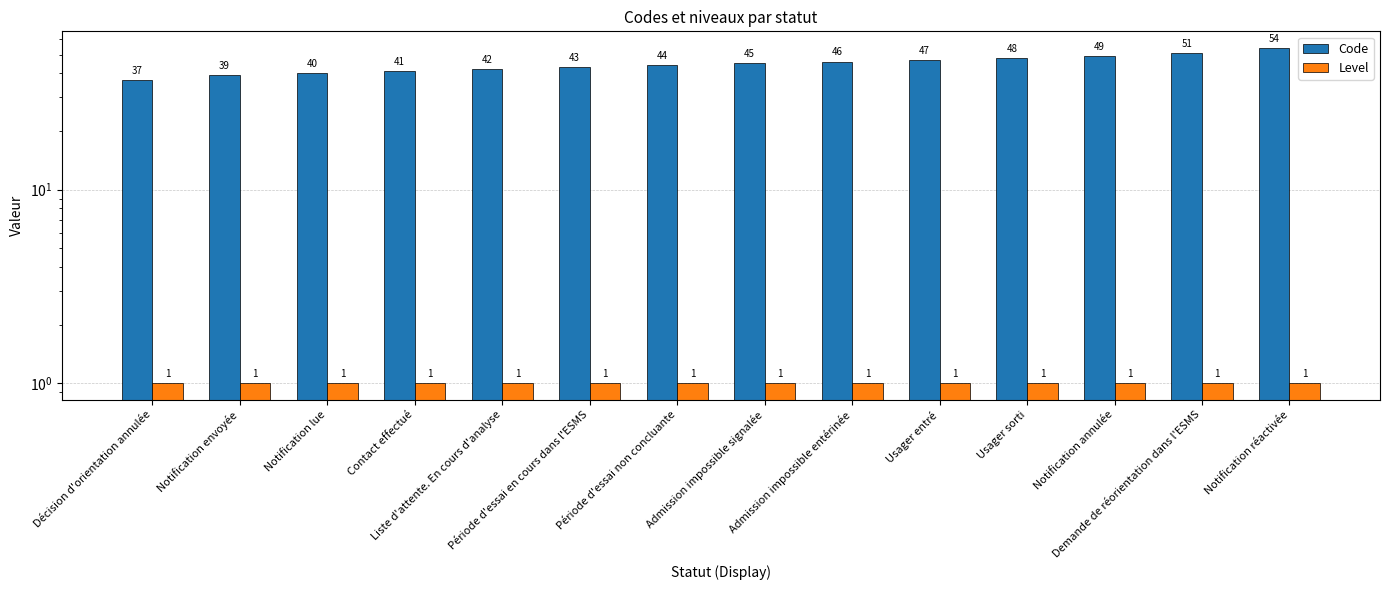

What is the sum of the Code values at Usager entré and Usager sorti?

95